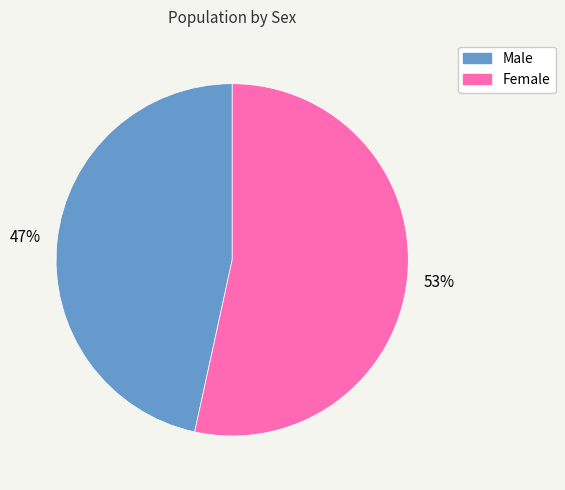

To the nearest percent, what percentage of the pie is Male?

47%